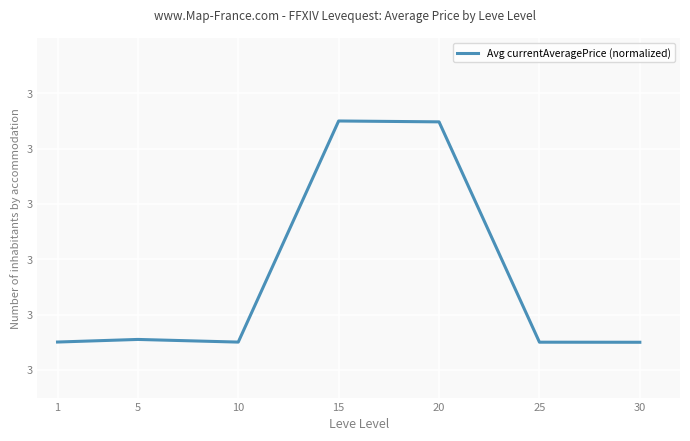

What is the value of the 5th point from the left?

3.5